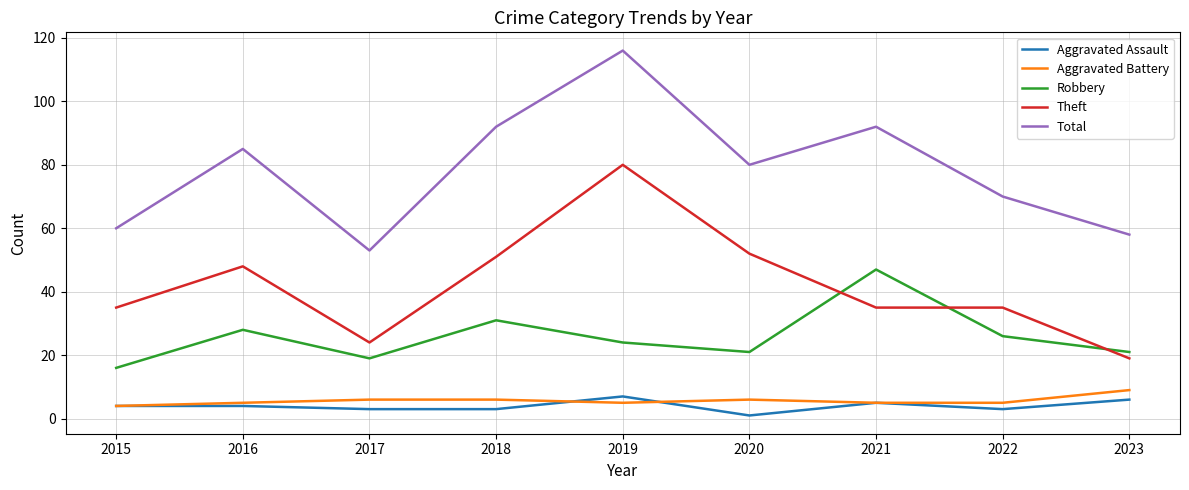

Reading left to right, extract all data points from this chart.

Aggravated Assault: 4	4	3	3	7	1	5	3	6
Aggravated Battery: 4	5	6	6	5	6	5	5	9
Robbery: 16	28	19	31	24	21	47	26	21
Theft: 35	48	24	51	80	52	35	35	19
Total: 60	85	53	92	116	80	92	70	58